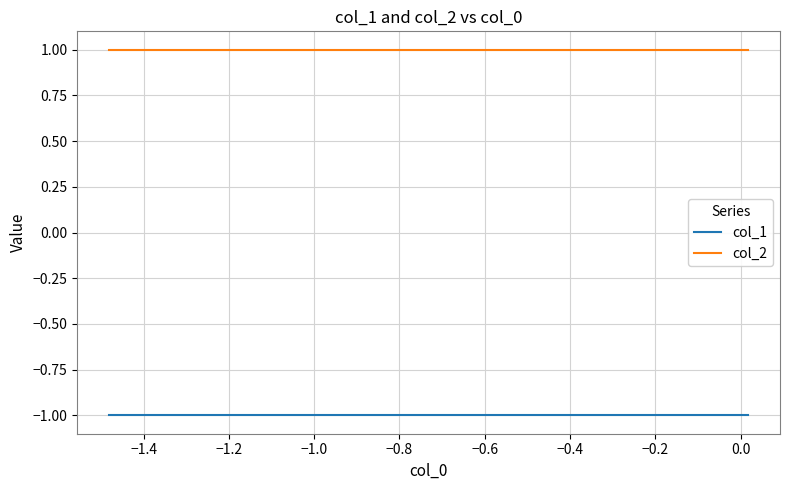

True or false: col_2 and col_1 cross at least once.

False